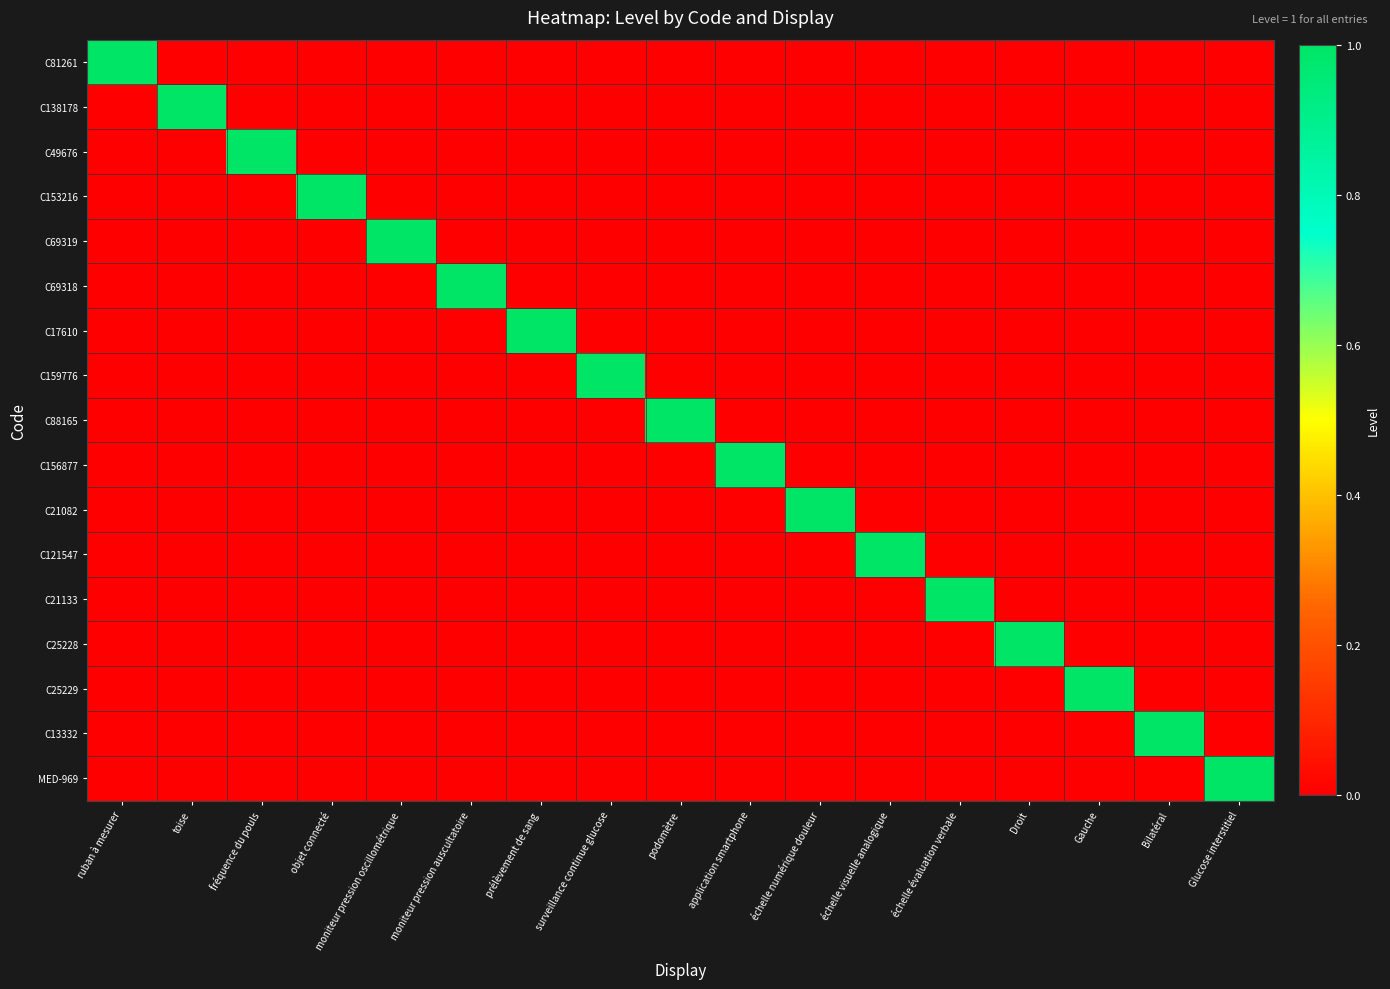

At which category is the sum across all series the highest?

ruban à mesurer